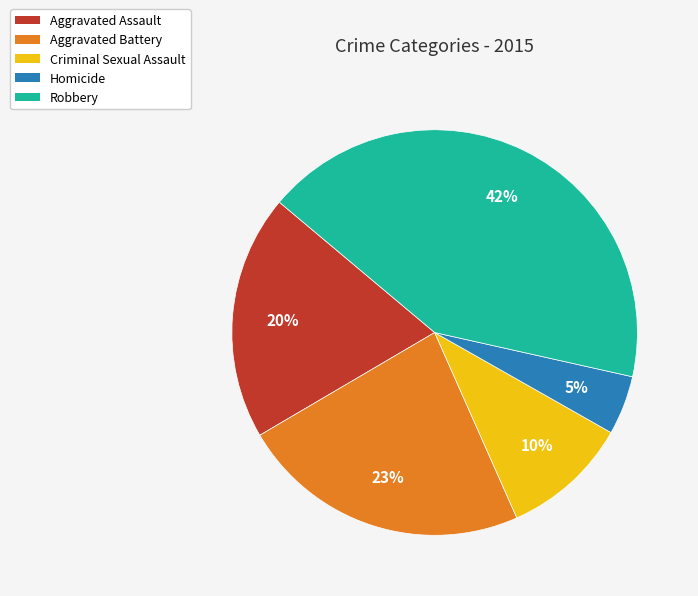

Does any single category account for the majority?

No